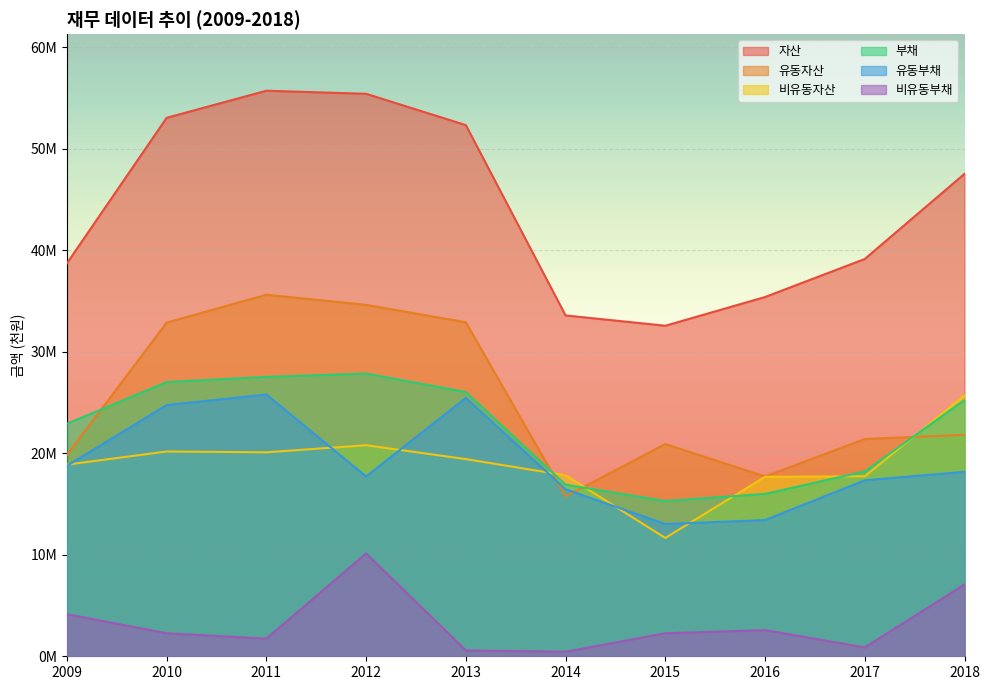

Which label corresponds to the smallest value in the chart?

2014